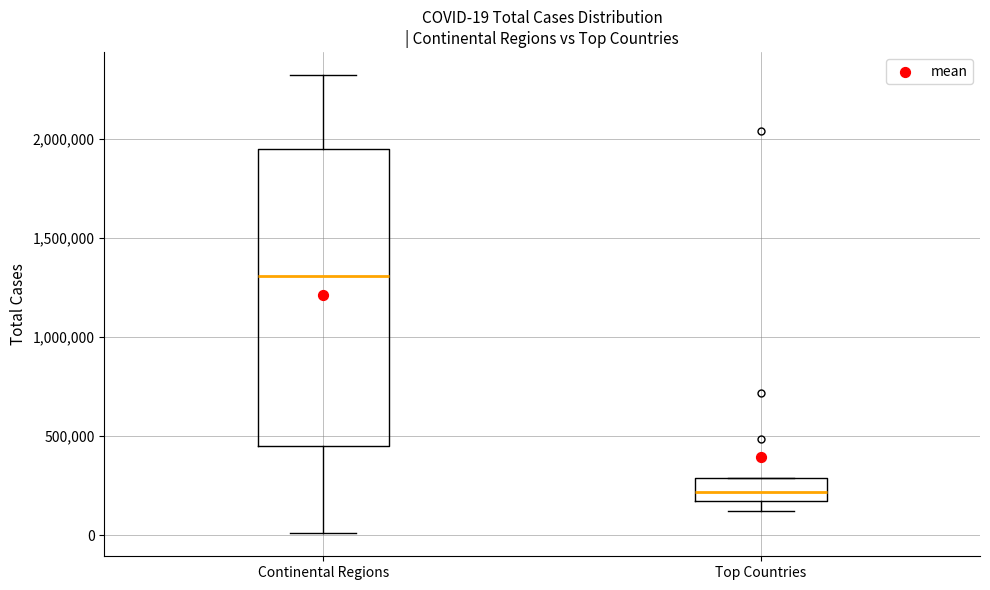

Which box has the lowest median line?

Top Countries